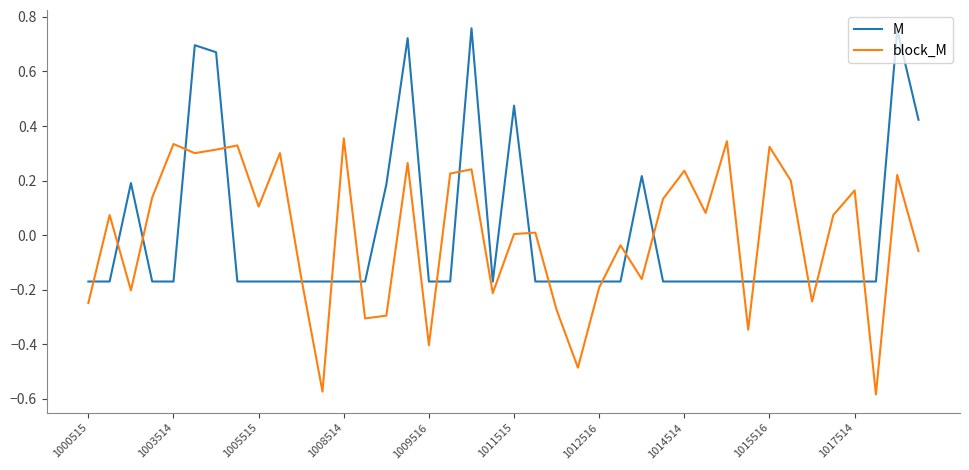

Does the chart have visible grid lines?

No